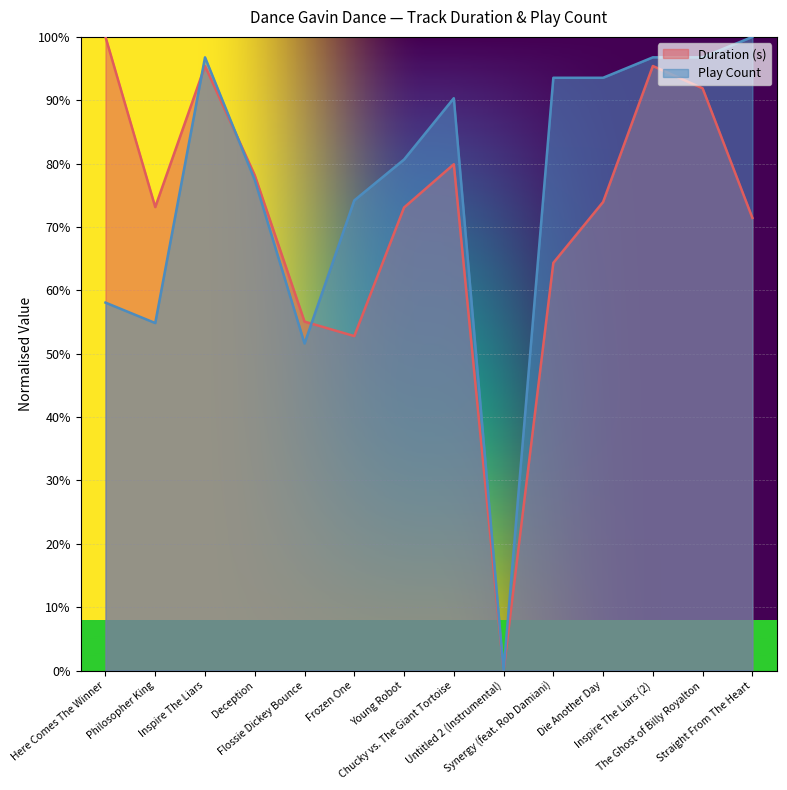

Reading right to left, extract all data points from this chart.

Duration (s): Straight From The Heart=71.4	The Ghost of Billy Royalton=91.9	Inspire The Liars (2)=95.4	Die Another Day=73.9	Synergy (feat. Rob Damiani)=64.3	Untitled 2 (Instrumental)=0.0	Chucky vs. The Giant Tortoise=79.9	Young Robot=73.1	Frozen One=52.8	Flossie Dickey Bounce=55.1	Deception=78.2	Inspire The Liars=95.4	Philosopher King=73.1	Here Comes The Winner=100.0
Play Count: Straight From The Heart=100.0	The Ghost of Billy Royalton=96.8	Inspire The Liars (2)=96.8	Die Another Day=93.5	Synergy (feat. Rob Damiani)=93.5	Untitled 2 (Instrumental)=0.0	Chucky vs. The Giant Tortoise=90.3	Young Robot=80.6	Frozen One=74.2	Flossie Dickey Bounce=51.6	Deception=77.4	Inspire The Liars=96.8	Philosopher King=54.8	Here Comes The Winner=58.1